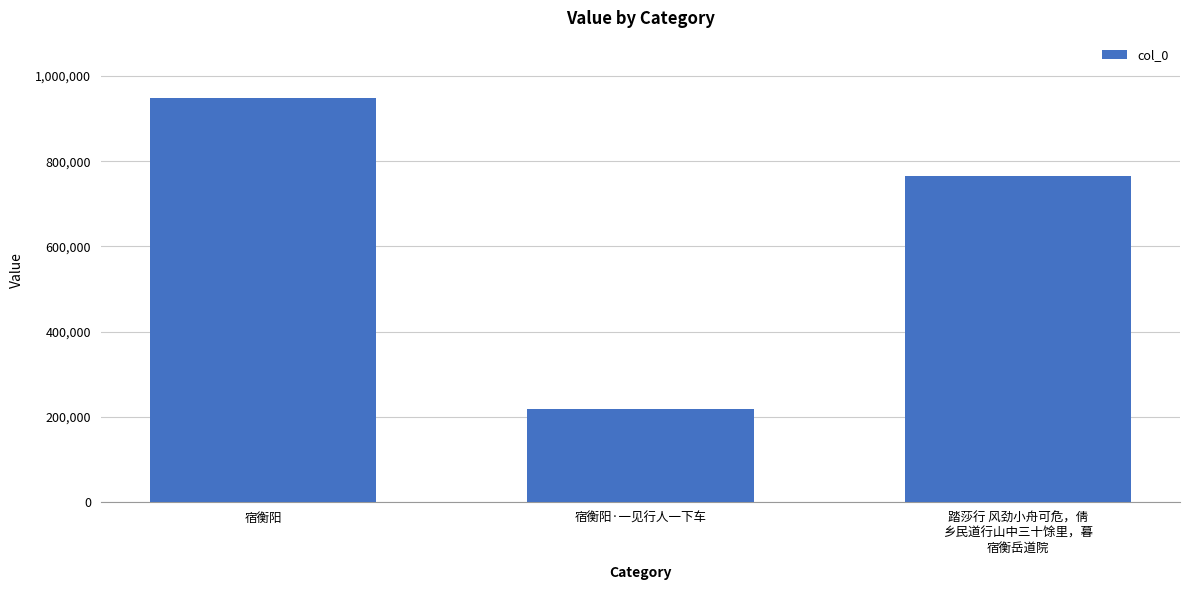

Reading left to right, extract all data points from this chart.

947406	218901	766381